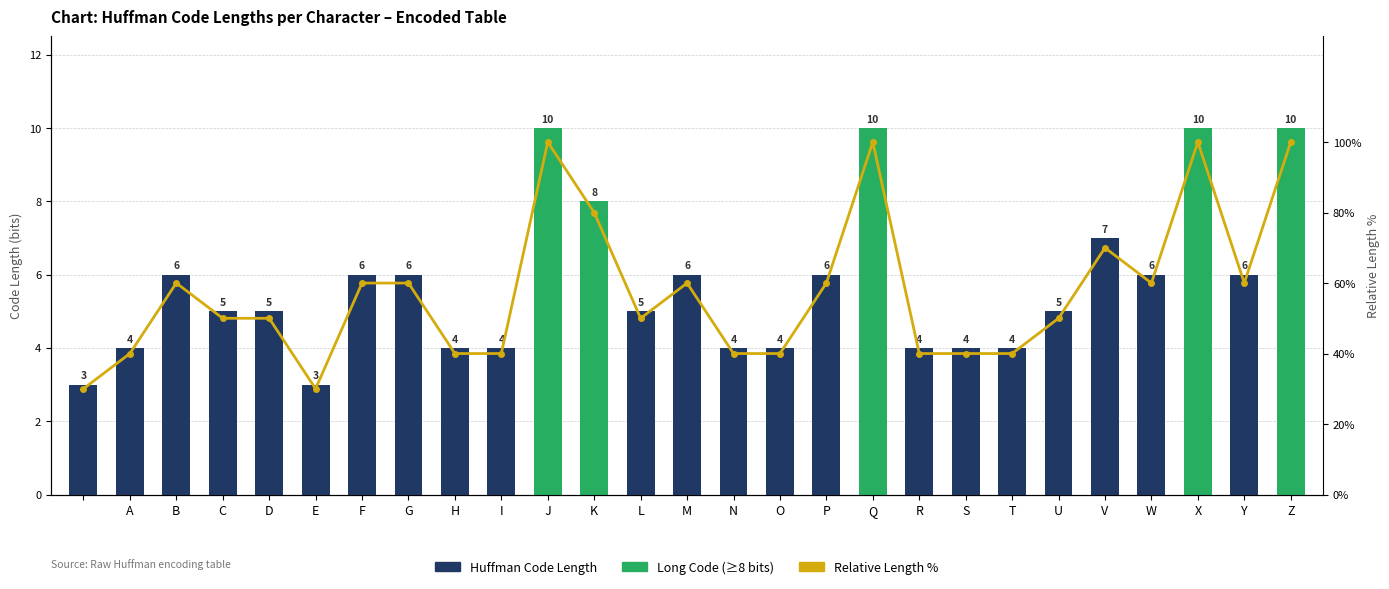

How many data points in Huffman Code Length are above 5?

13